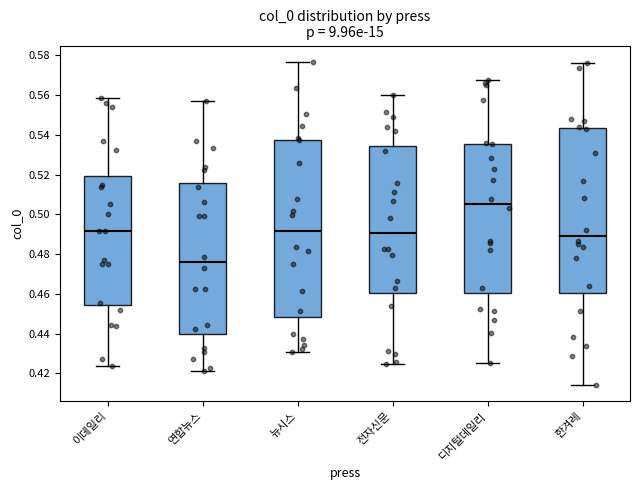

Comparing the boxes themselves (not the whiskers), which one is the tallest?

뉴시스